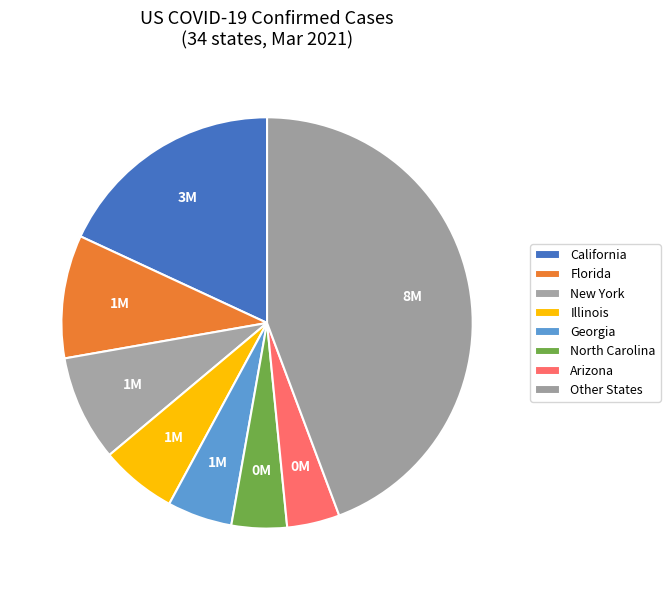

How many segments does this pie chart have?

8